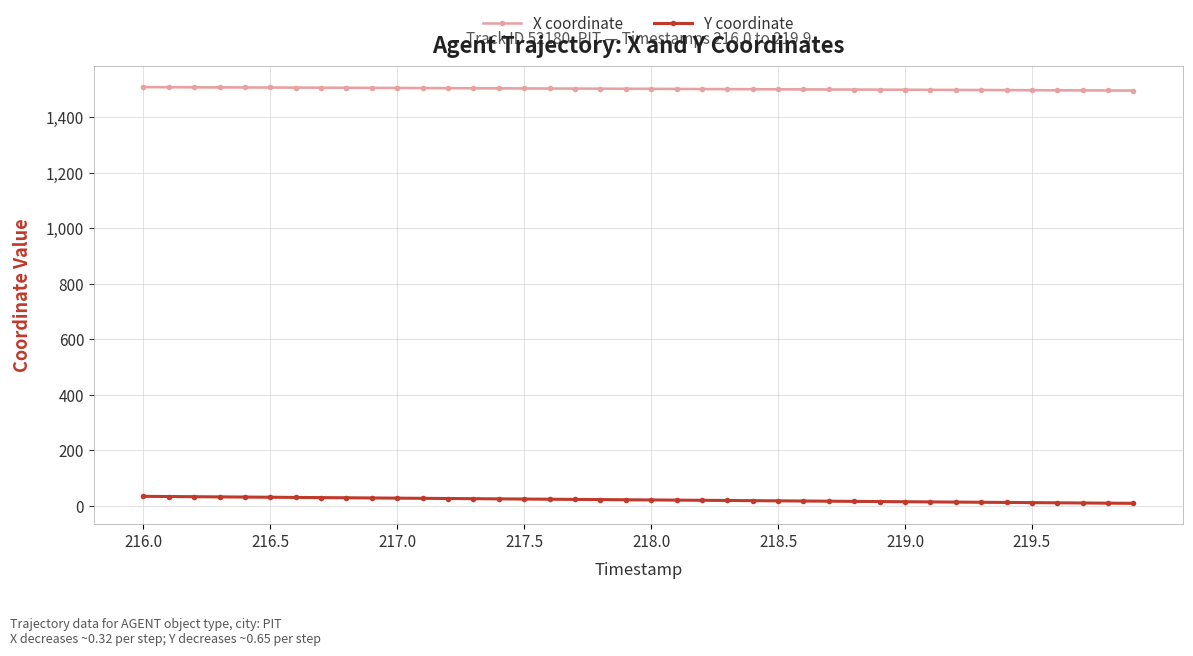

Does the chart have visible grid lines?

Yes